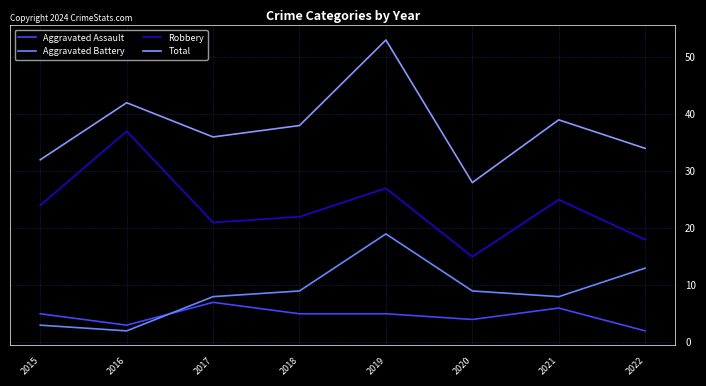

True or false: Aggravated Assault and Robbery cross at least once.

False